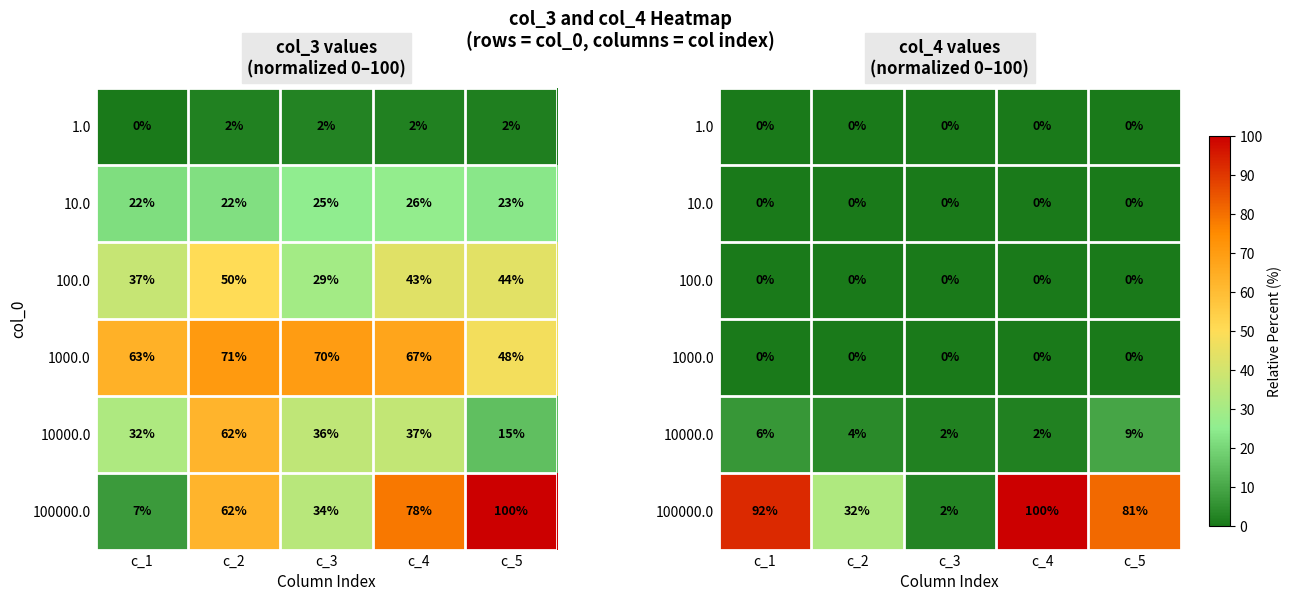

Is the value of 10000.0 at c_3 greater than the value of 1.0 at c_5?

Yes